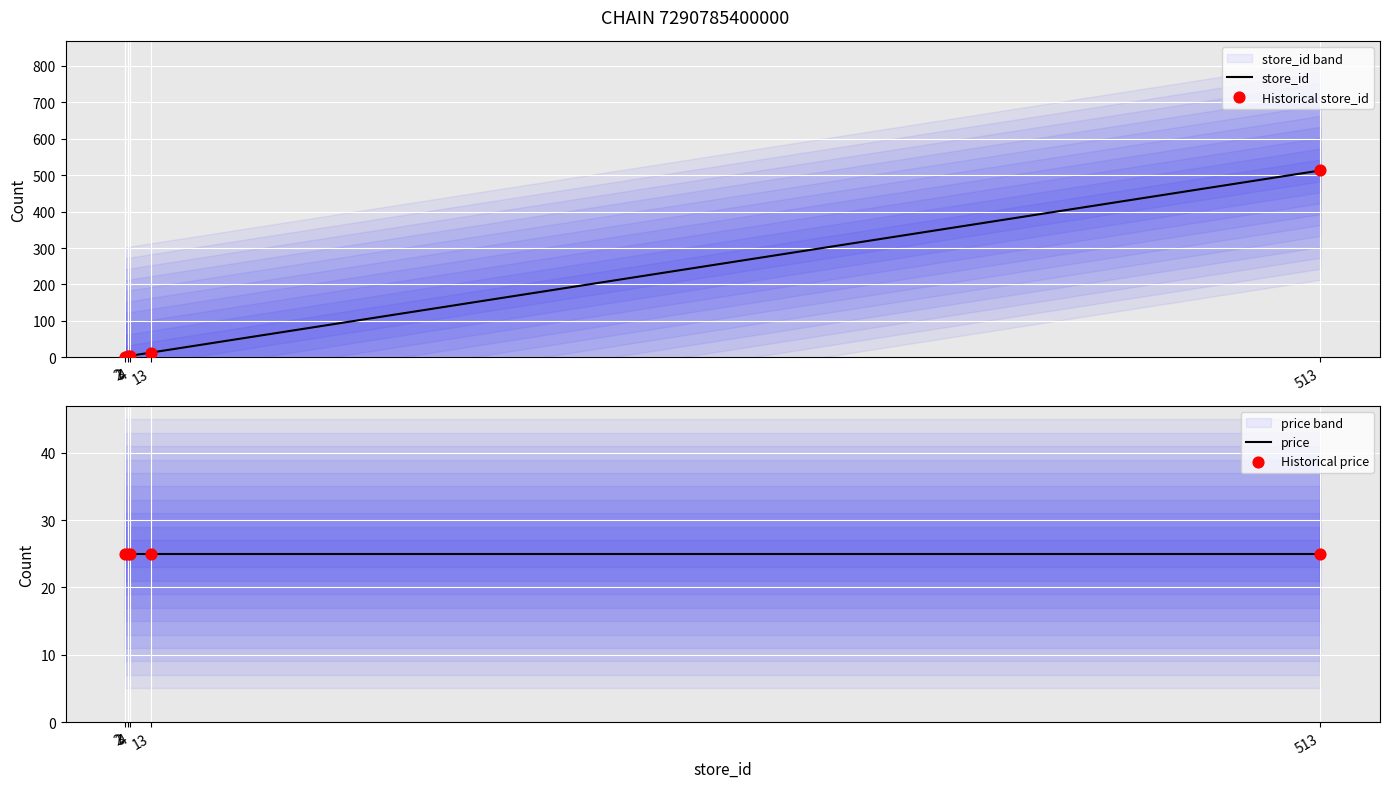

At how many categories does at least one series exceed 7?

5